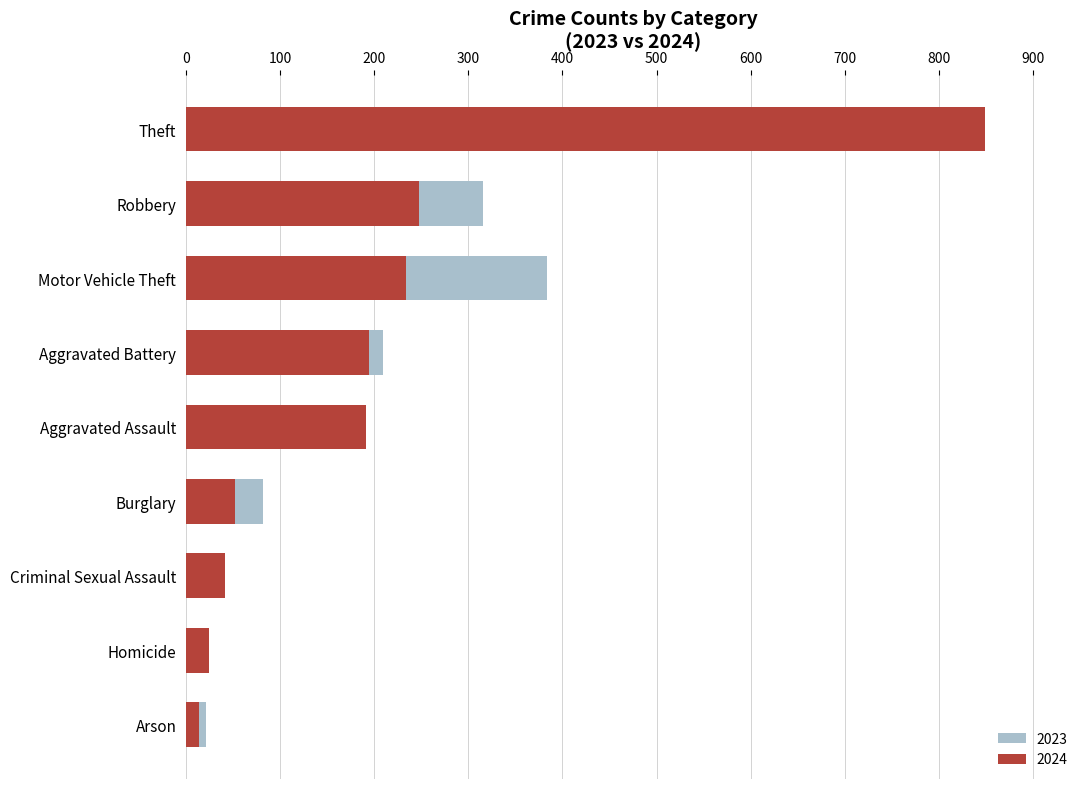

What is the greatest value displayed?

849